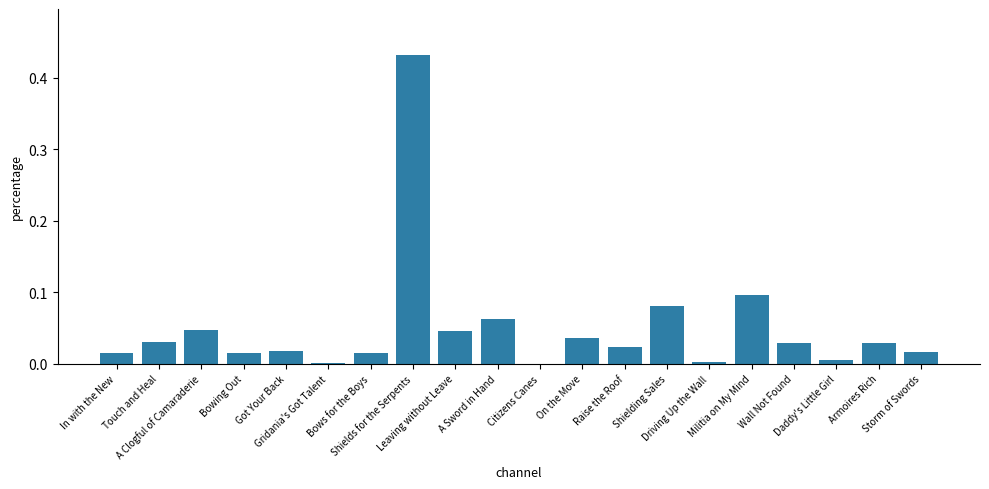

What is the sum of all values?

1.0